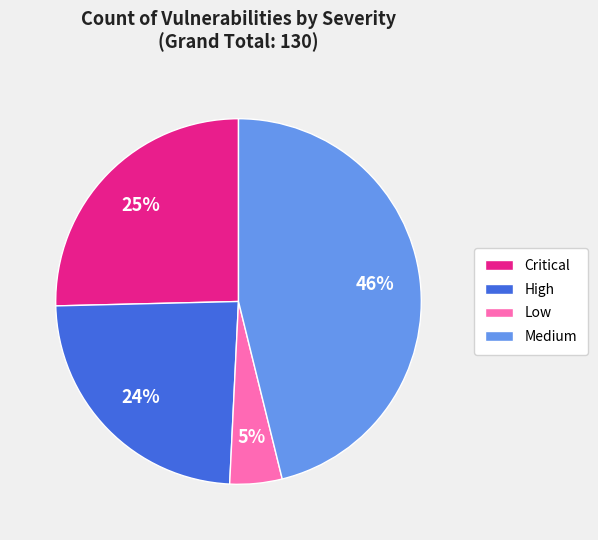

Is Low the majority of the pie?

No